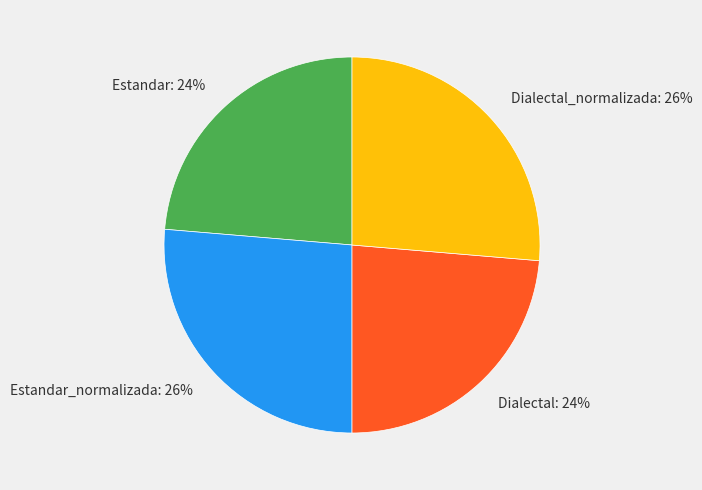

To the nearest percent, what is the combined percentage of Estandar and Estandar_normalizada?

50%